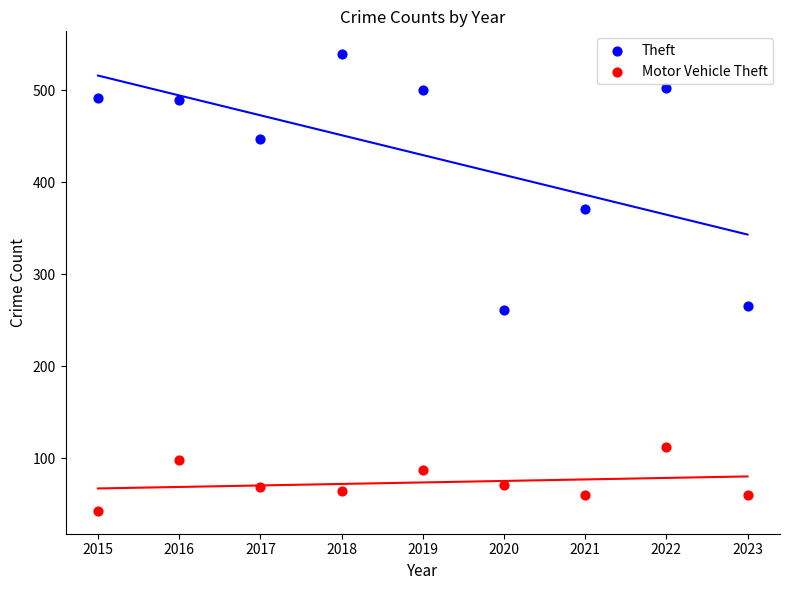

Which series has the largest Y range (max minus min)?

Theft